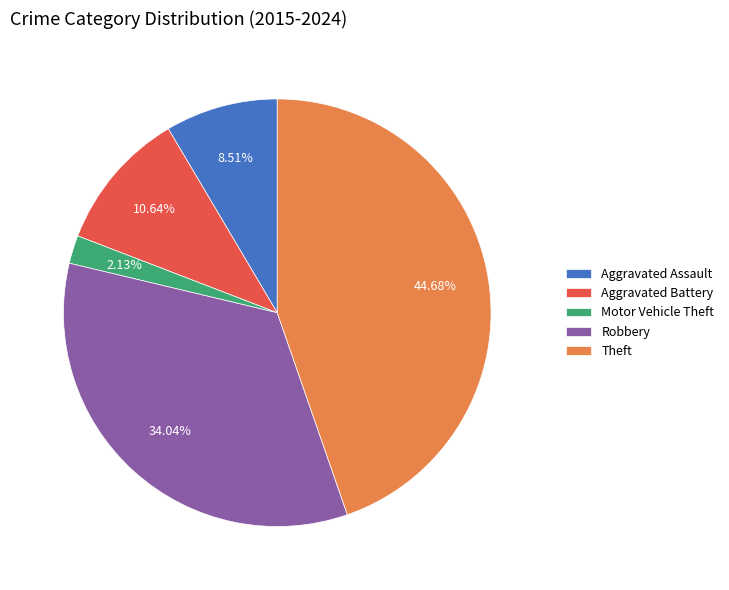

Is the sum of Aggravated Battery and Robbery greater than half?

No